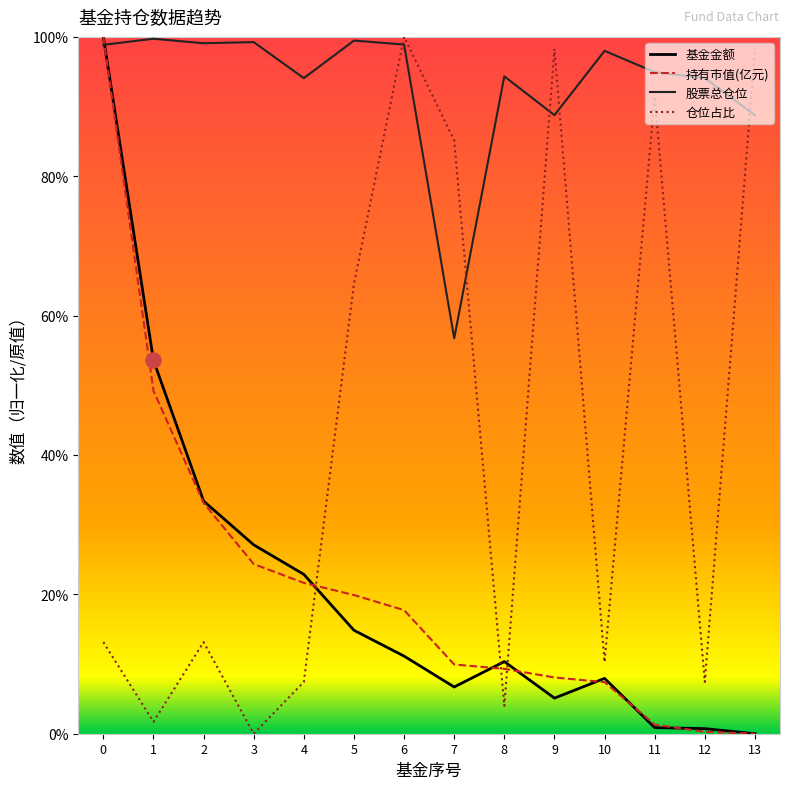

Which series has the largest total across all categories?

股票总仓位